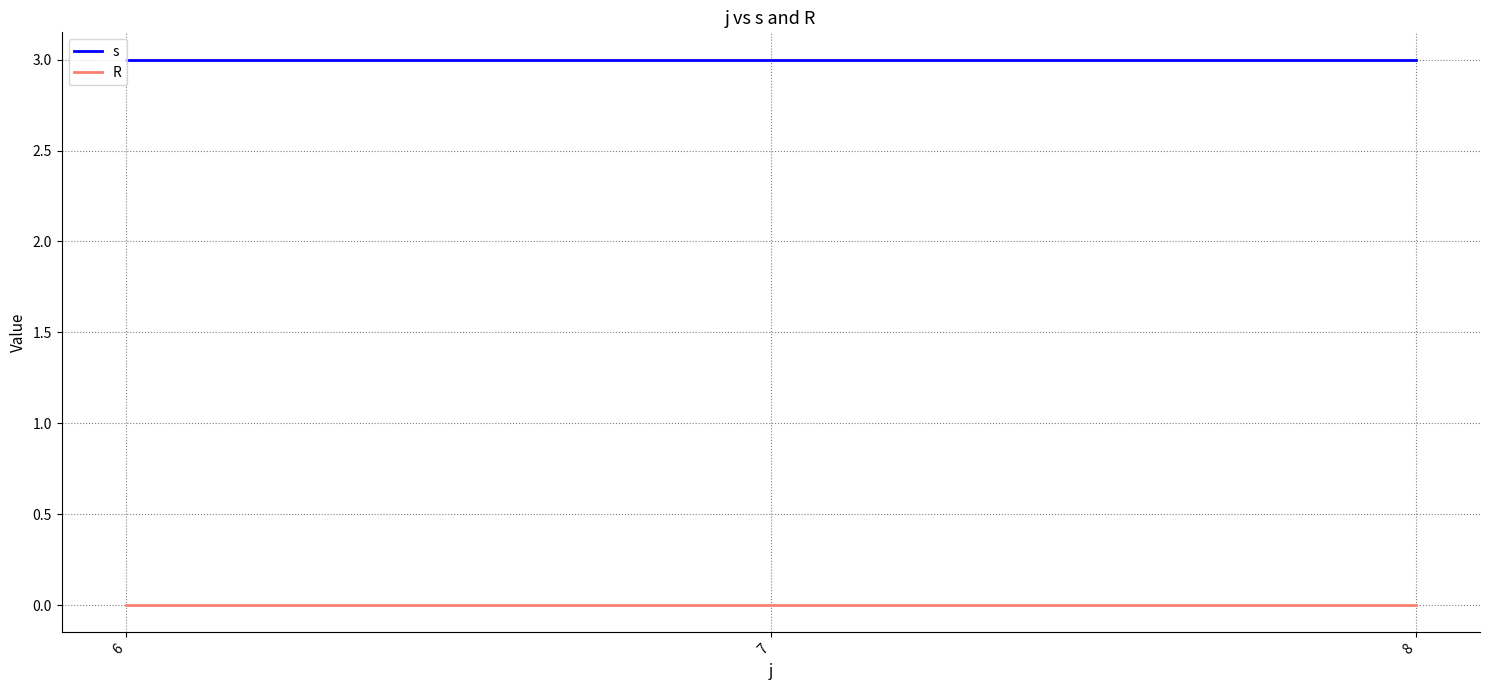

How many distinct data groups are displayed?

2